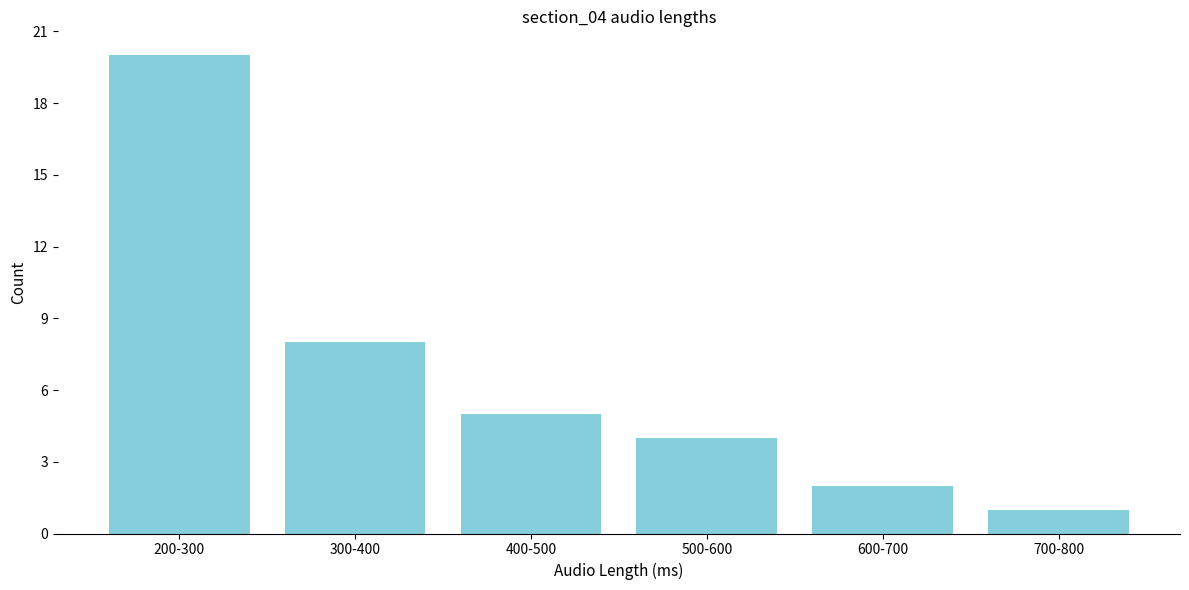

Reading left to right, list all the values displayed in this chart.

20	8	5	4	2	1